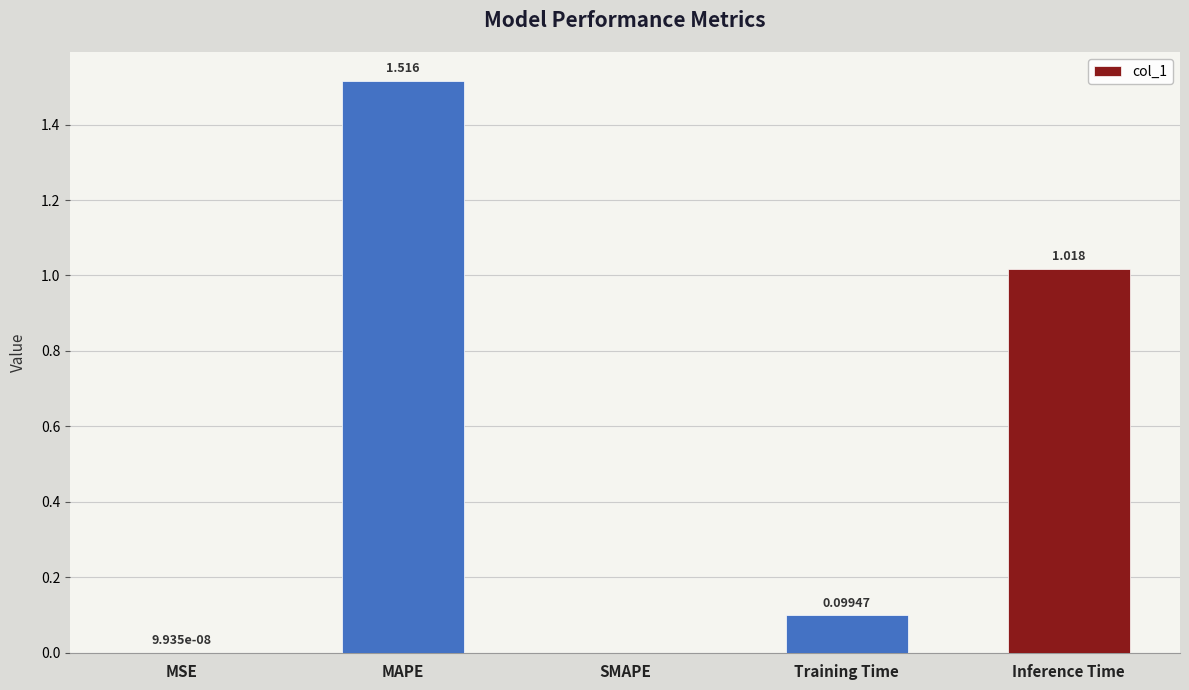

How many positive values are there?

4